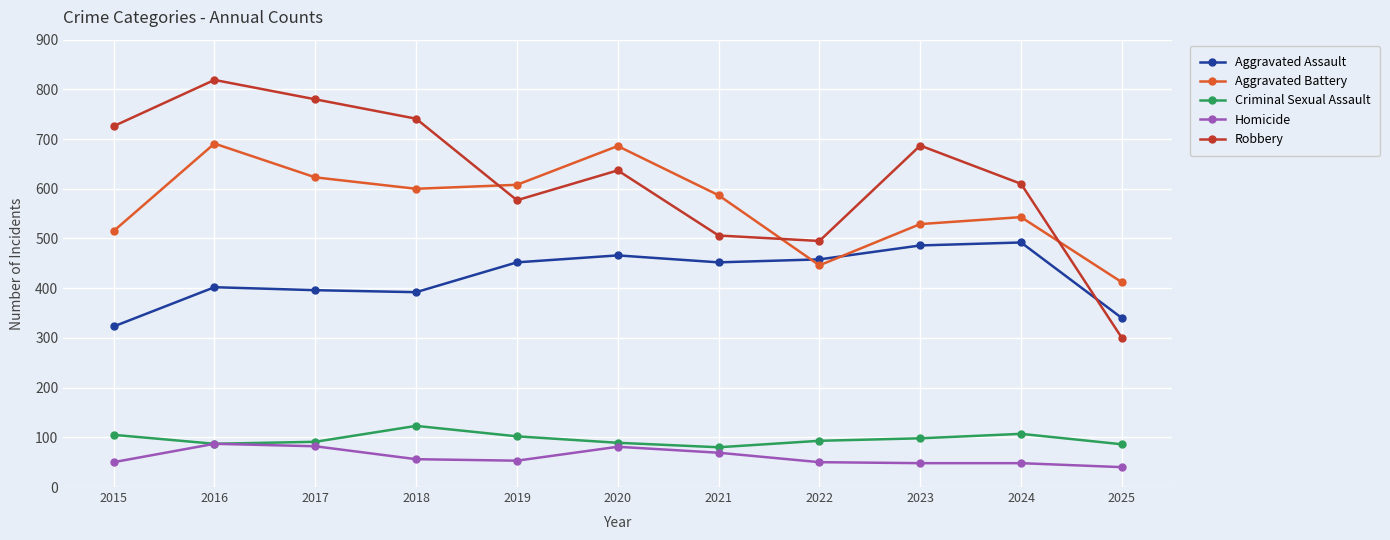

True or false: Robbery and Criminal Sexual Assault cross at least once.

False